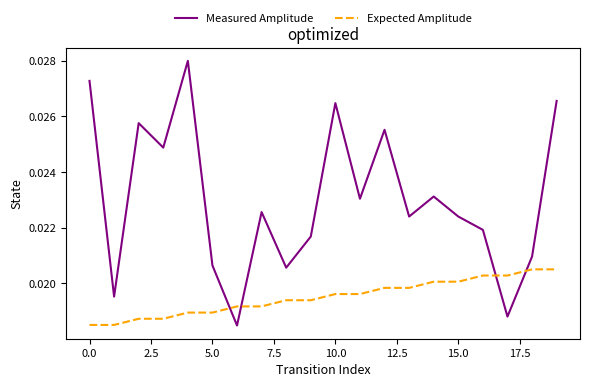

Which series has the largest total across all categories?

Measured Amplitude